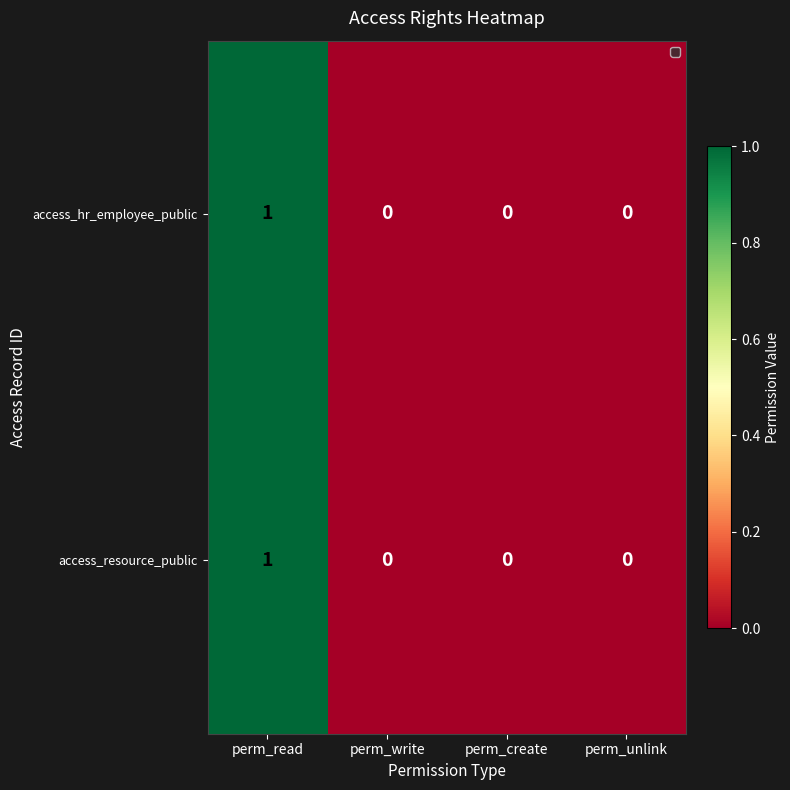

Is the value of access_resource_public at perm_create greater than the value of access_hr_employee_public at perm_read?

No